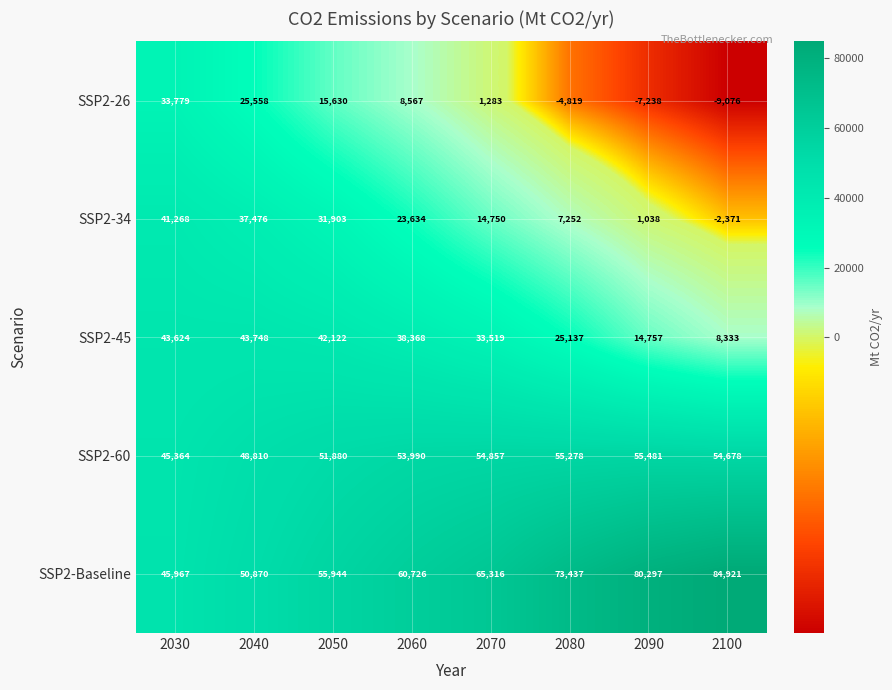

At which label is SSP2-26 closest to 12351?

2050